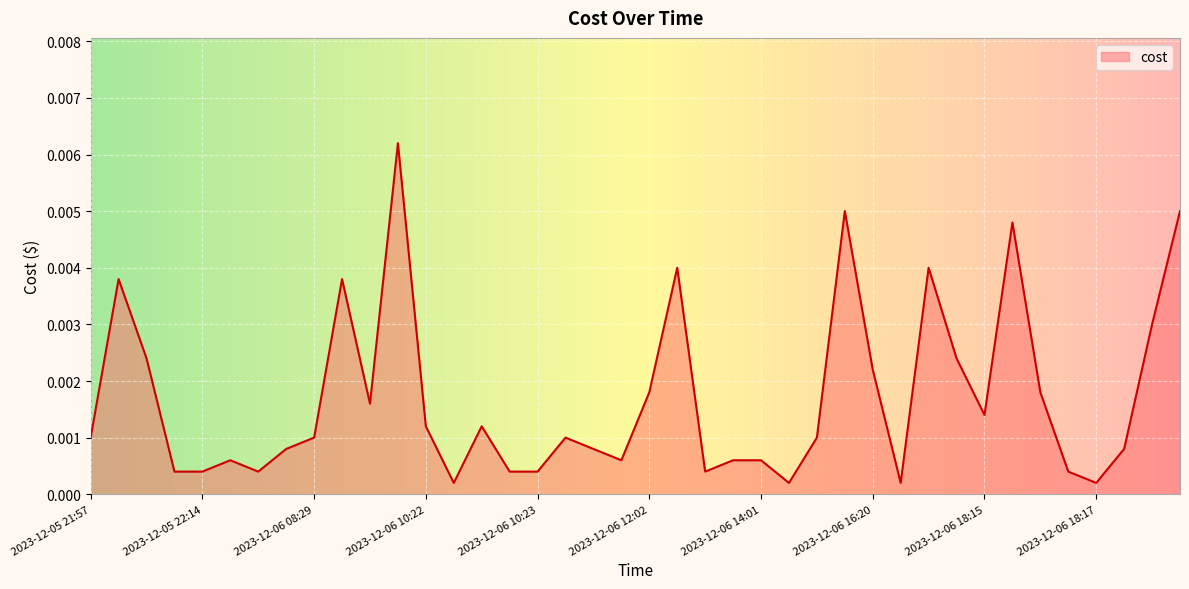

Does the chart have visible grid lines?

Yes